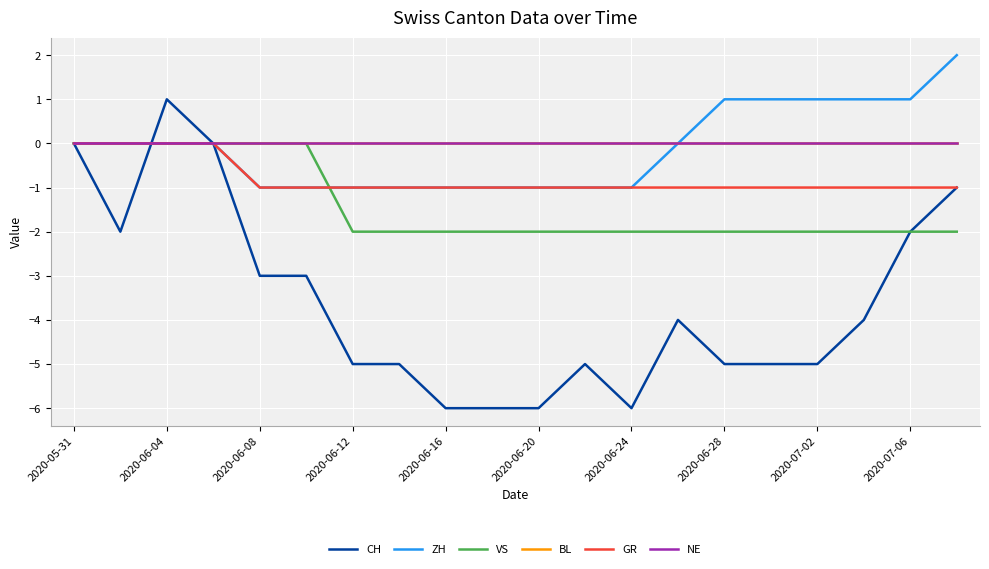

List the series in order of their peak value, highest first.

ZH, CH, VS, BL, GR, NE